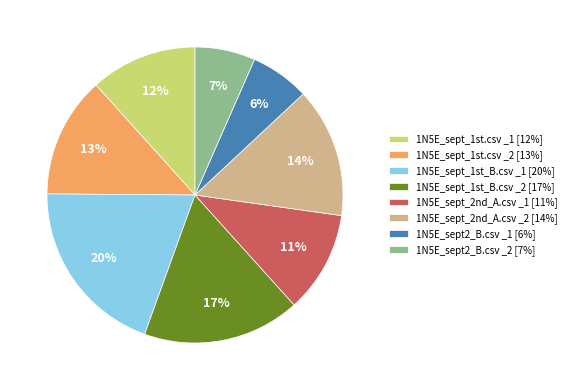

True or false: 1N5E_sept2_B.csv _1 accounts for 6% of the total.

True